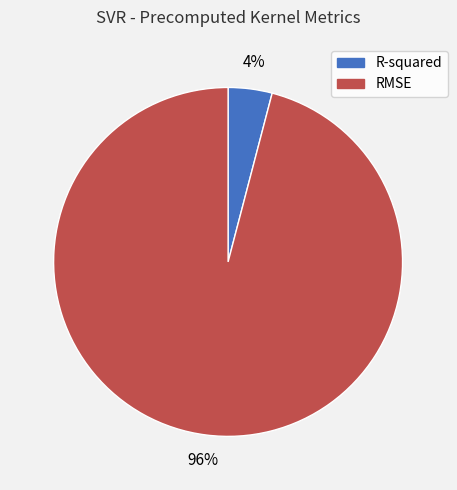

What percentage is the RMSE slice, to the nearest percent?

96%